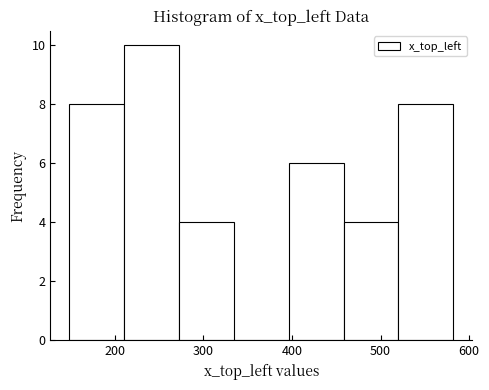

Reading left to right, transcribe this chart: for each bar, give the range it covers on the x-axis and its height. Neither the bar edges nor the heights are printed on the chart, so give them approximately, as read against the axes.

150 to 210: 8
210 to 270: 10
270 to 330: 4
330 to 400: 0
400 to 460: 6
460 to 520: 4
520 to 580: 8